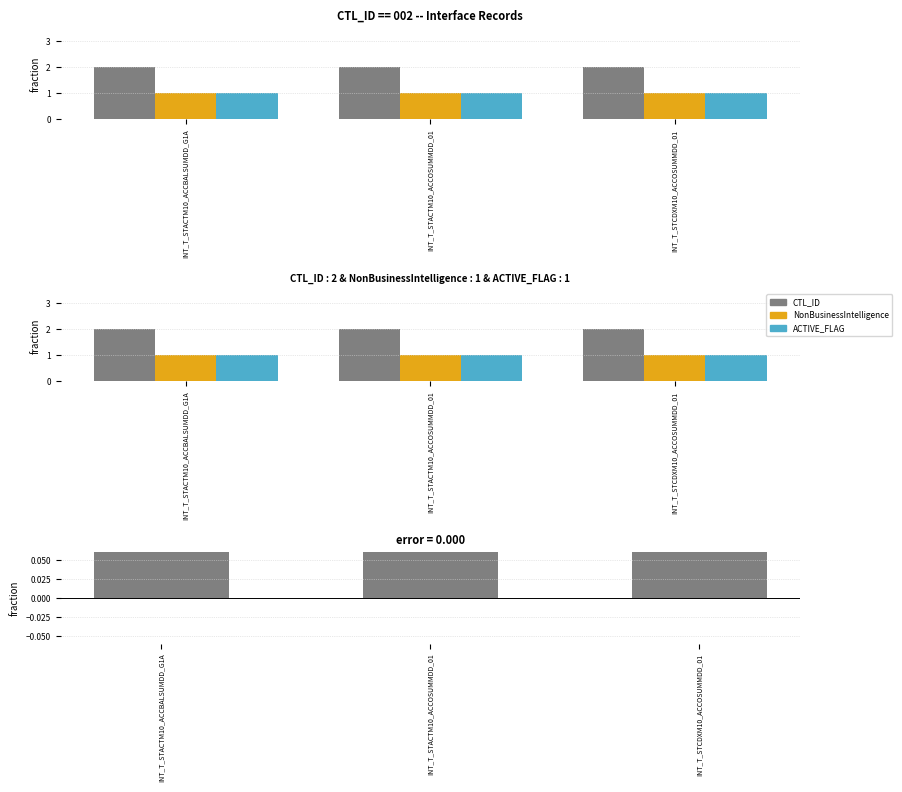

Where is CTL_ID nearest to the value 2?

INT_T_STACTM10_ACCBALSUMDD_G1A